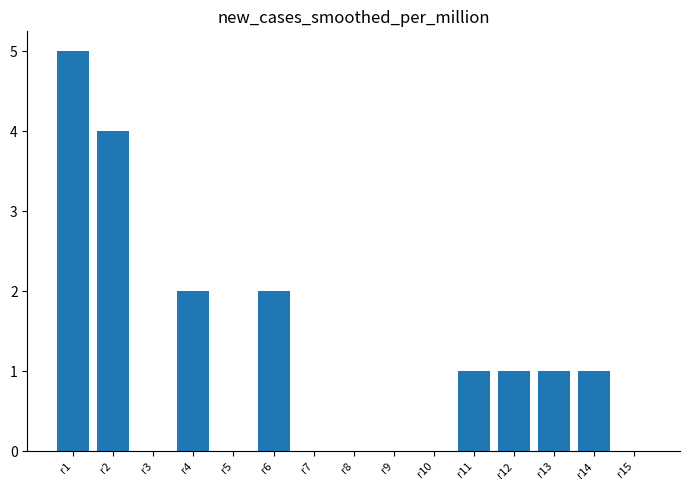

Are the bars grouped side by side (vs. stacked)?

No